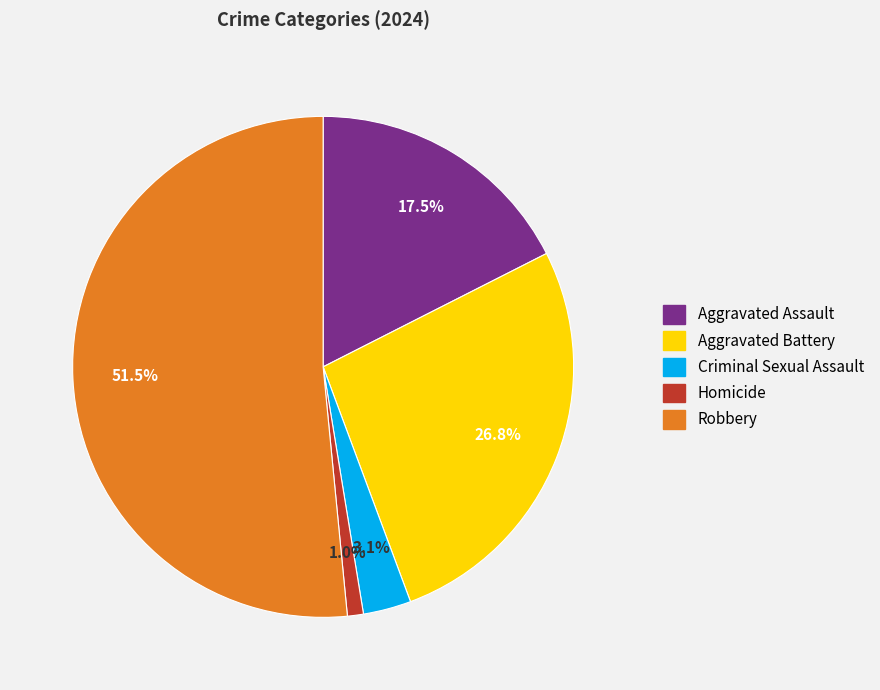

What is the smallest slice in the pie chart?

Homicide